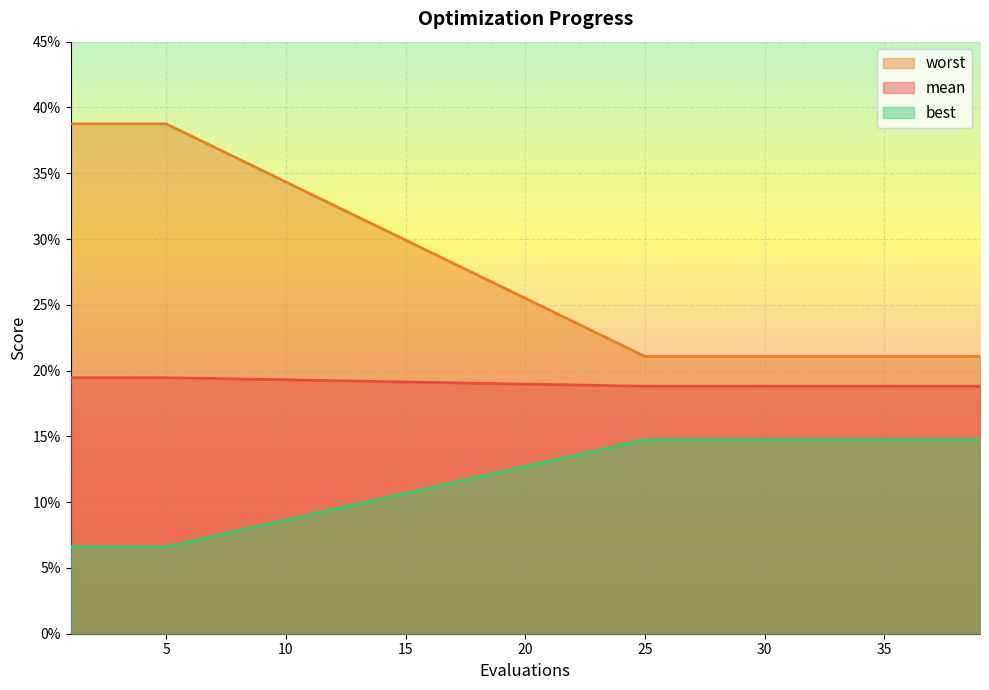

What is the value of the worst point at the 5th from the left?

0.1